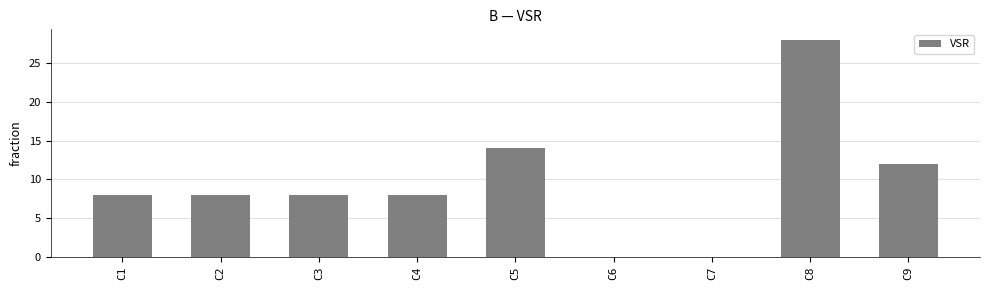

Reading right to left, extract all data points from this chart.

12	28	0	0	14	8	8	8	8